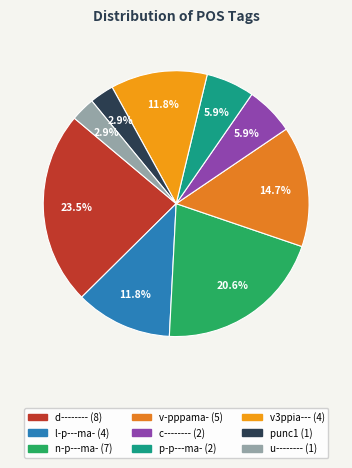

To the nearest percent, what is the difference between the largest and smallest slice percentages?

21%